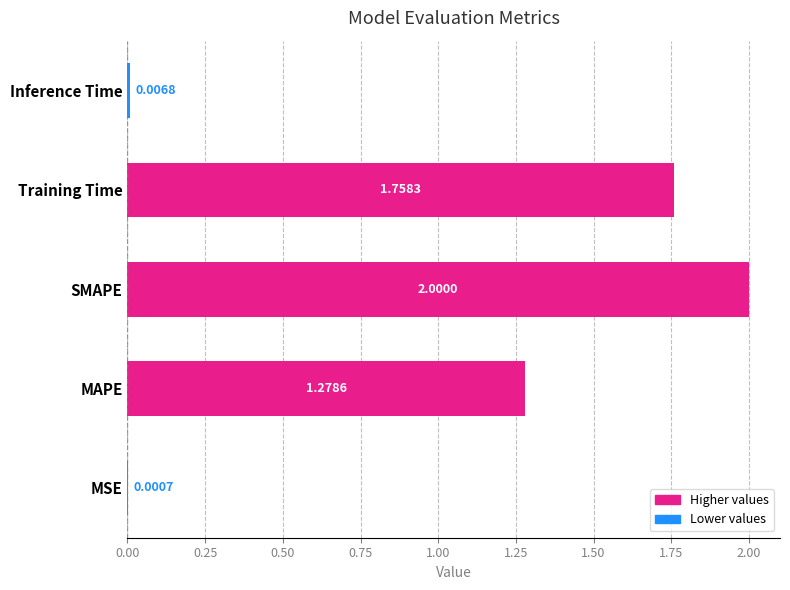

Which has a higher value, MAPE or MSE?

MAPE